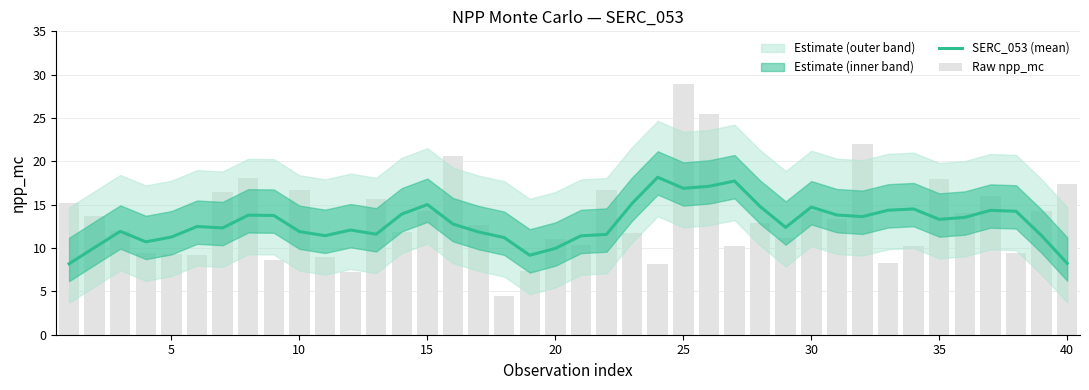

Does the chart contain any negative values?

No